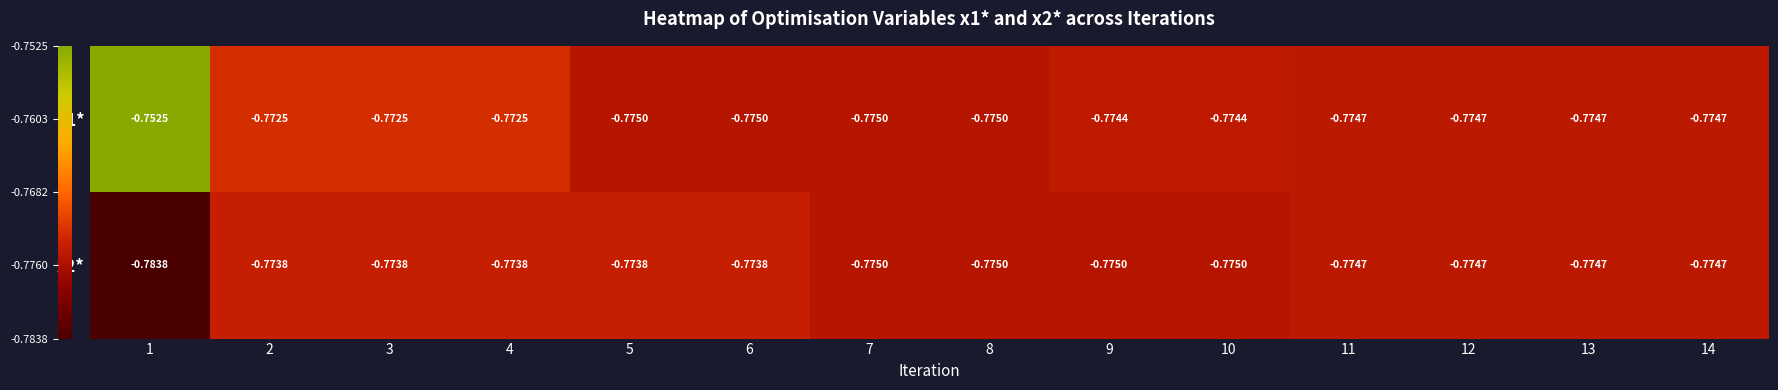

Is the value of x1* at 8 greater than the value of x2* at 11?

No